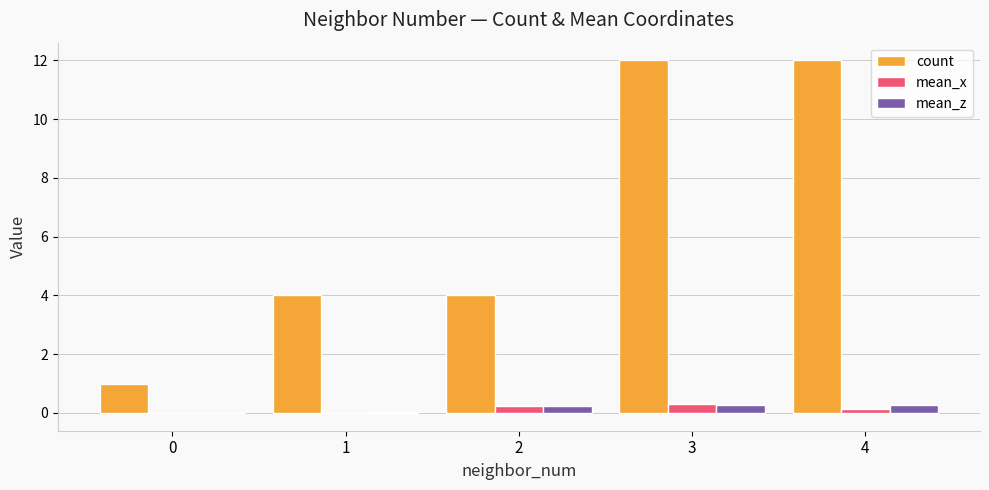

Is it true that count equals 12.0 at 3?

True